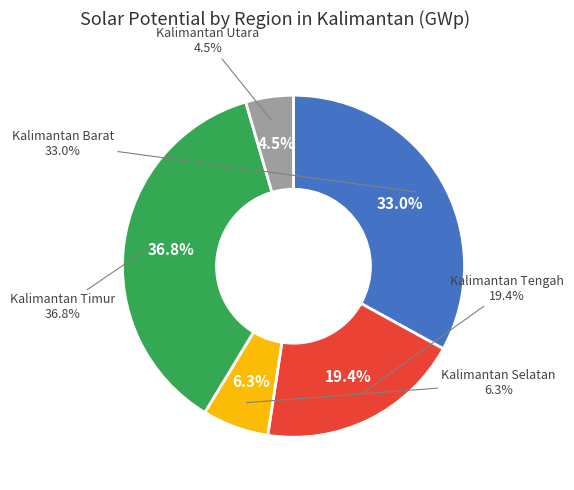

What is the change in value from Kalimantan Barat to Kalimantan Tengah?

-402